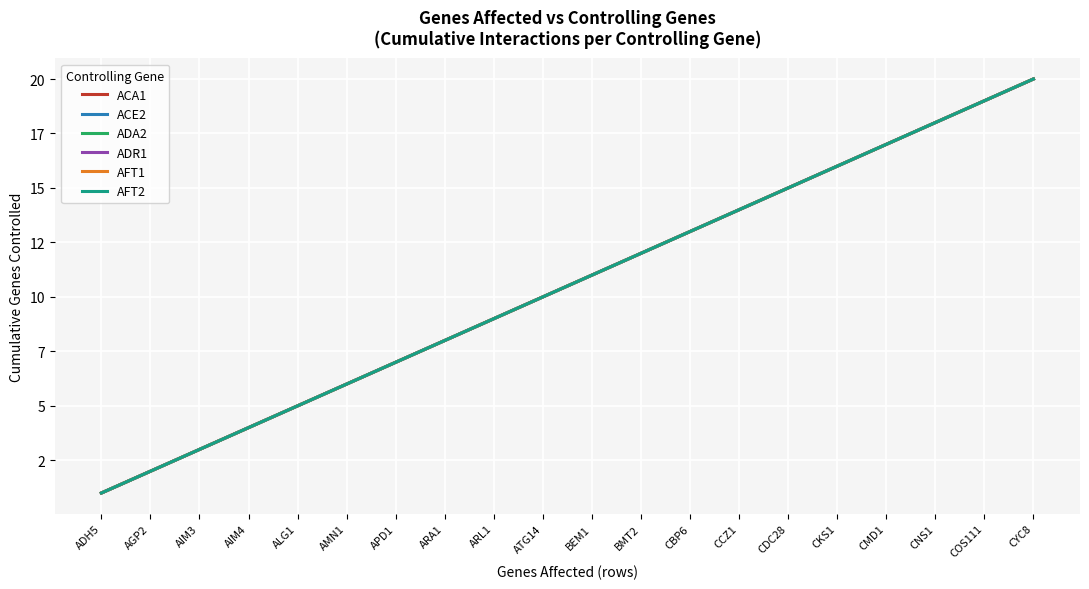

What position from the right is AIM3?

18